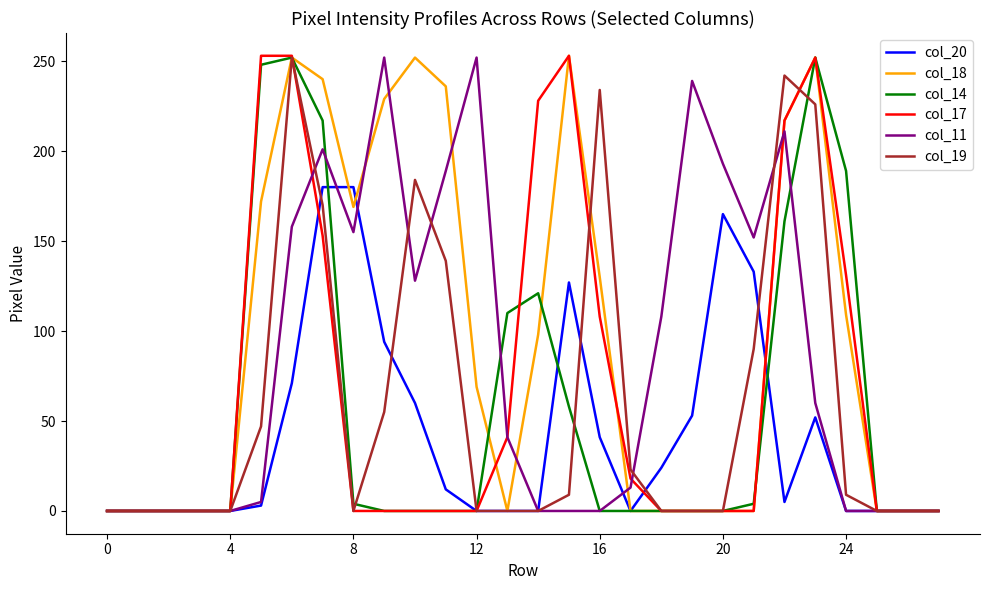

Which series has the largest total across all categories?

col_18